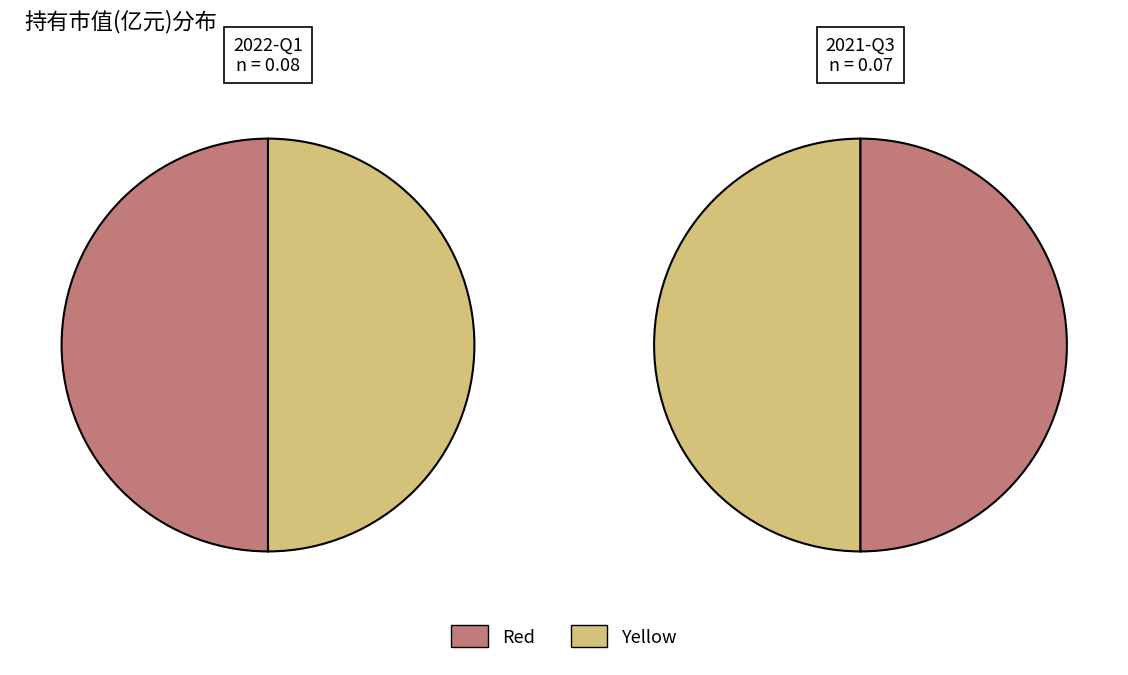

What is the smallest slice in the pie chart?

2021-Q3